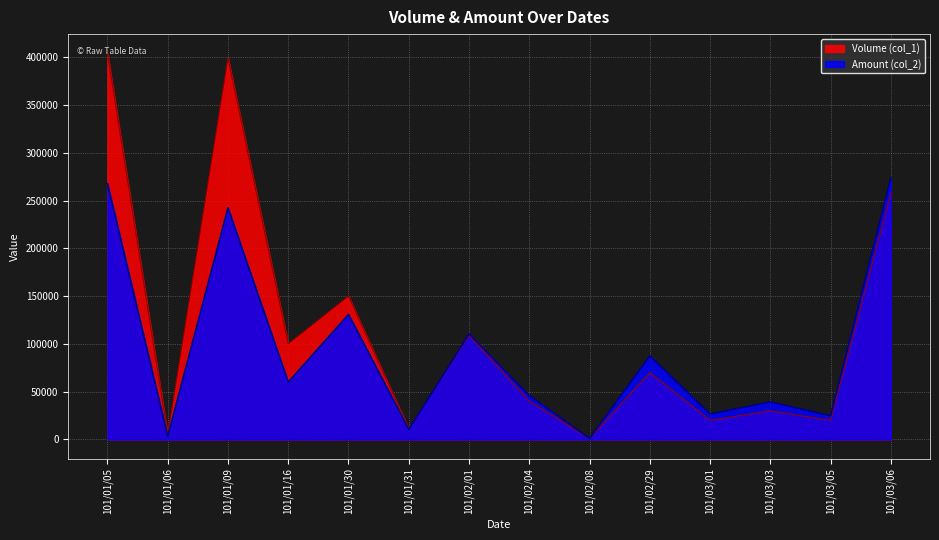

How many lines are shown in the chart?

2